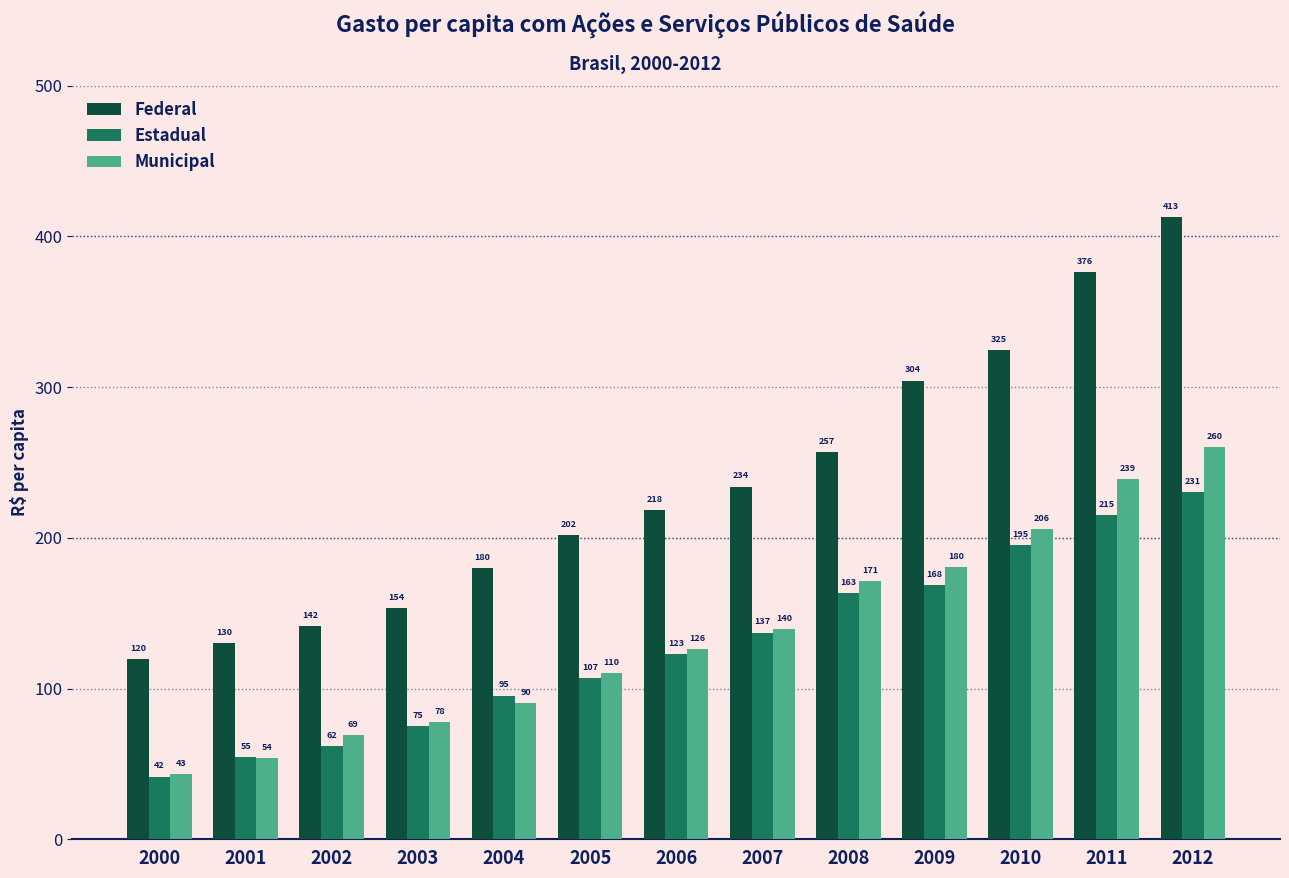

Which label corresponds to the largest value in the chart?

2012